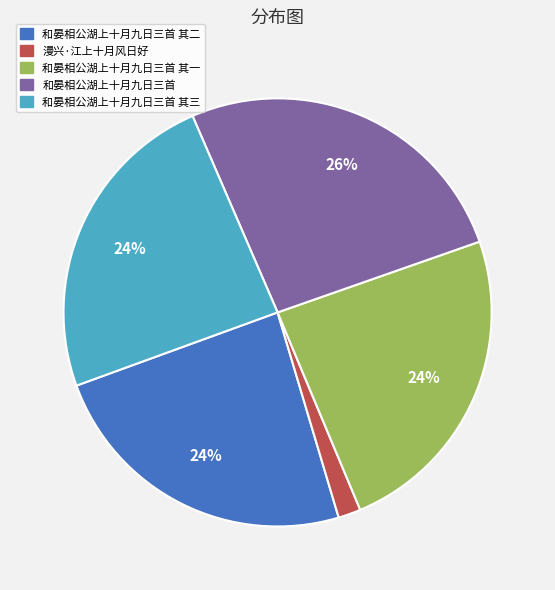

Is there any slice that represents more than half of the pie?

No